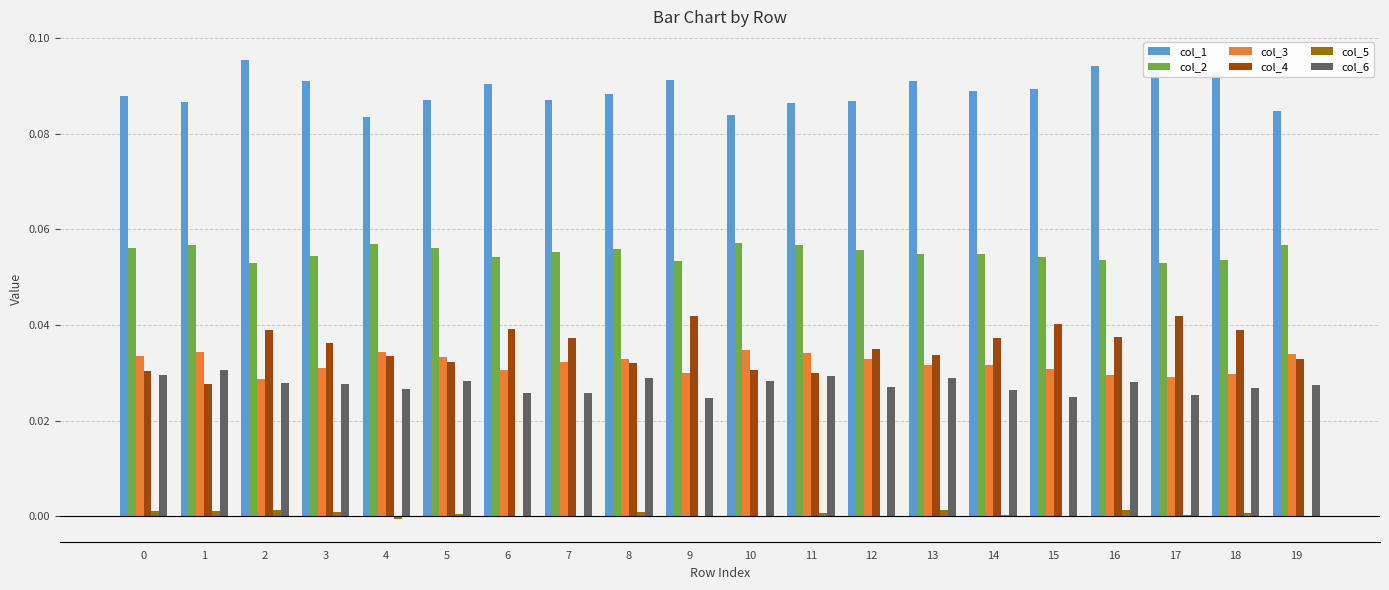

Which series has the largest total across all categories?

col_1